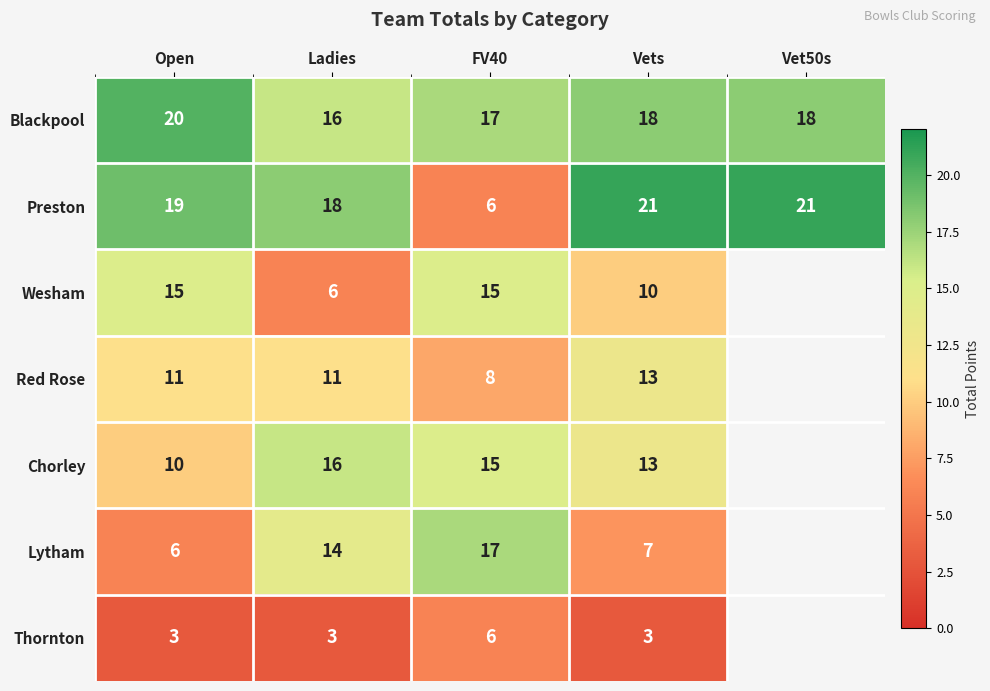

At which label does Preston reach its minimum?

FV40